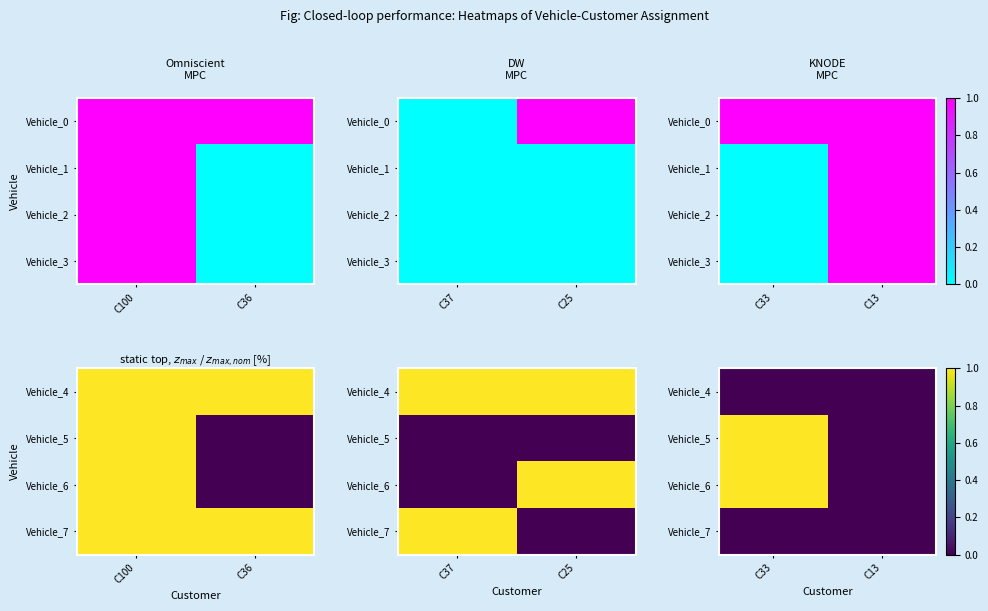

At how many categories does at least one series exceed 0?

1